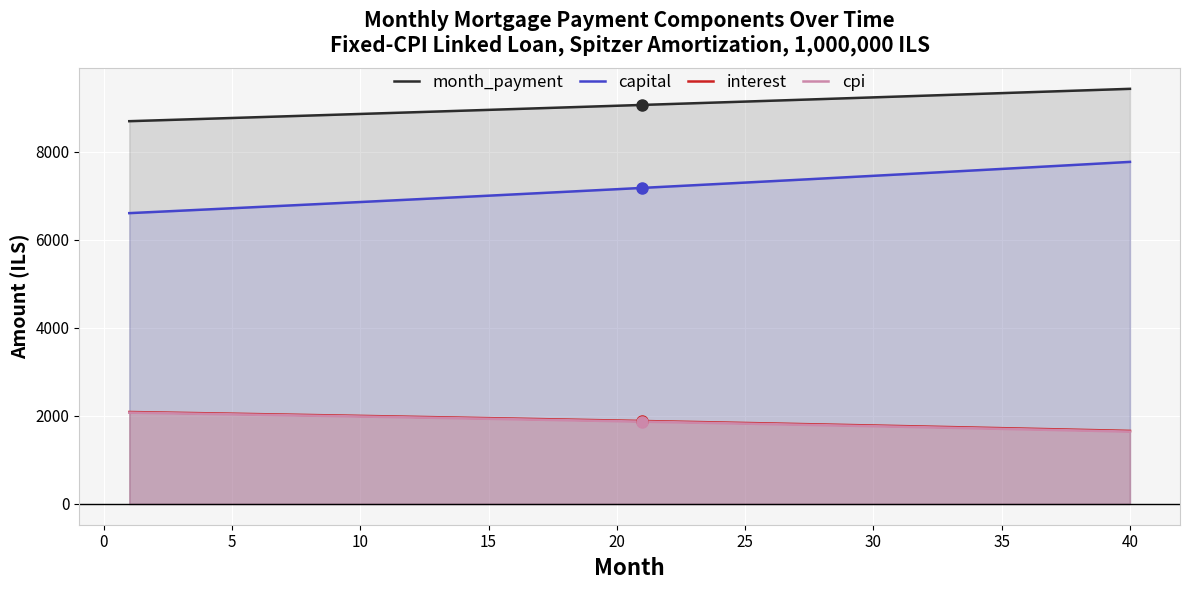

Which series has the widest spread of values?

capital